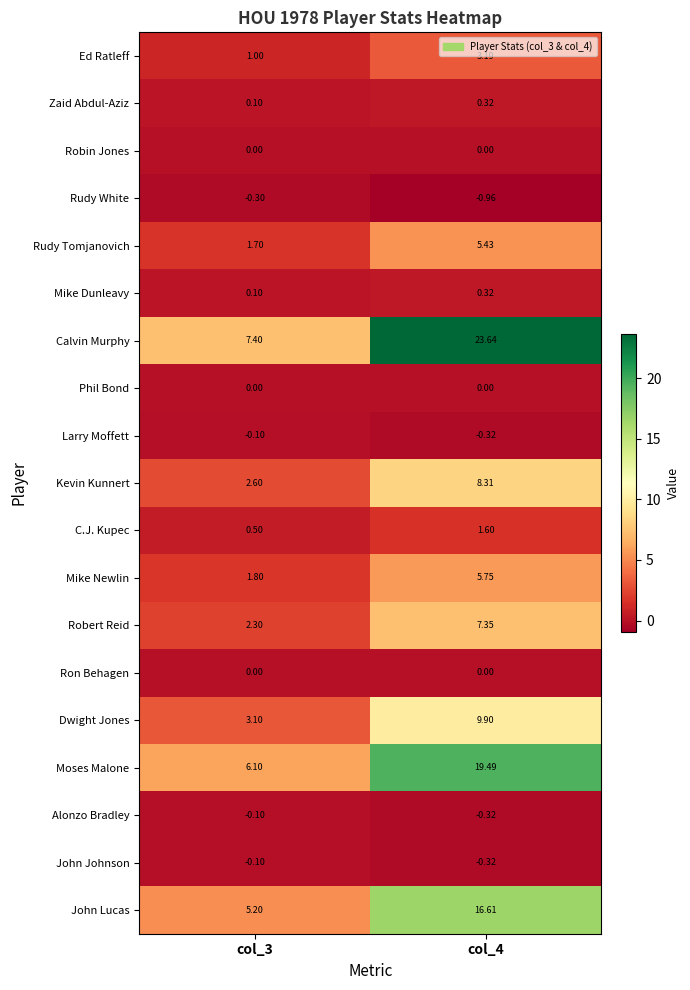

Is the value of Kevin Kunnert at col_3 greater than the value of Calvin Murphy at col_4?

No